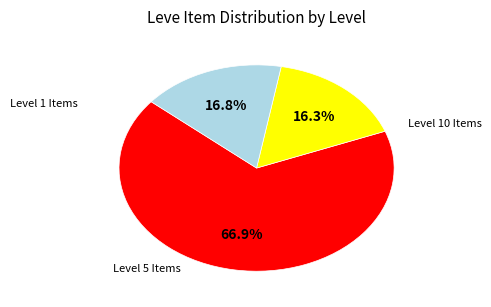

How many segments does this pie chart have?

3